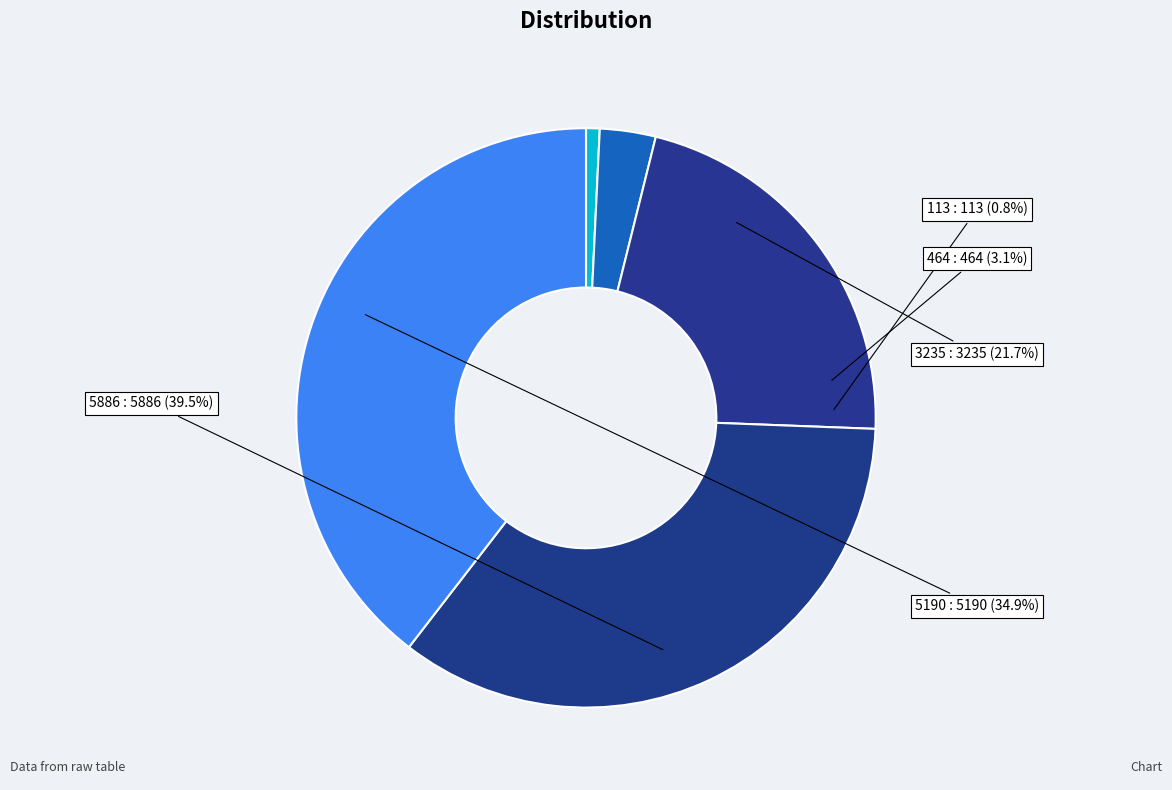

Is it true that 3235 is 35% of the pie?

False